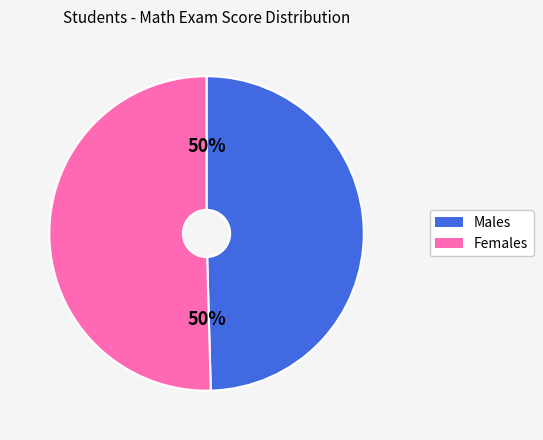

To the nearest percent, what is the average slice percentage?

50%